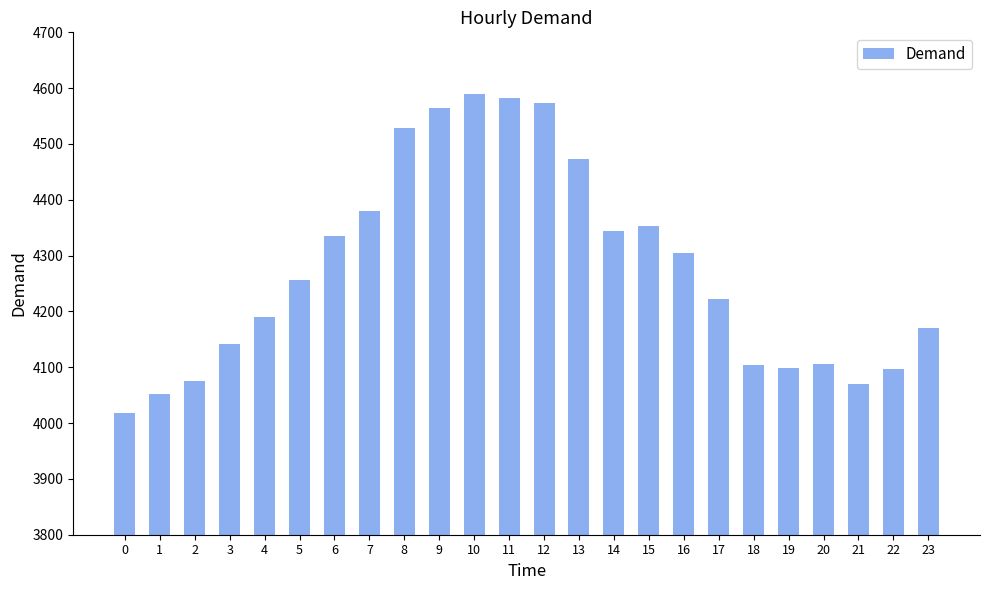

True or false: the data shows 7015 at 9.

False